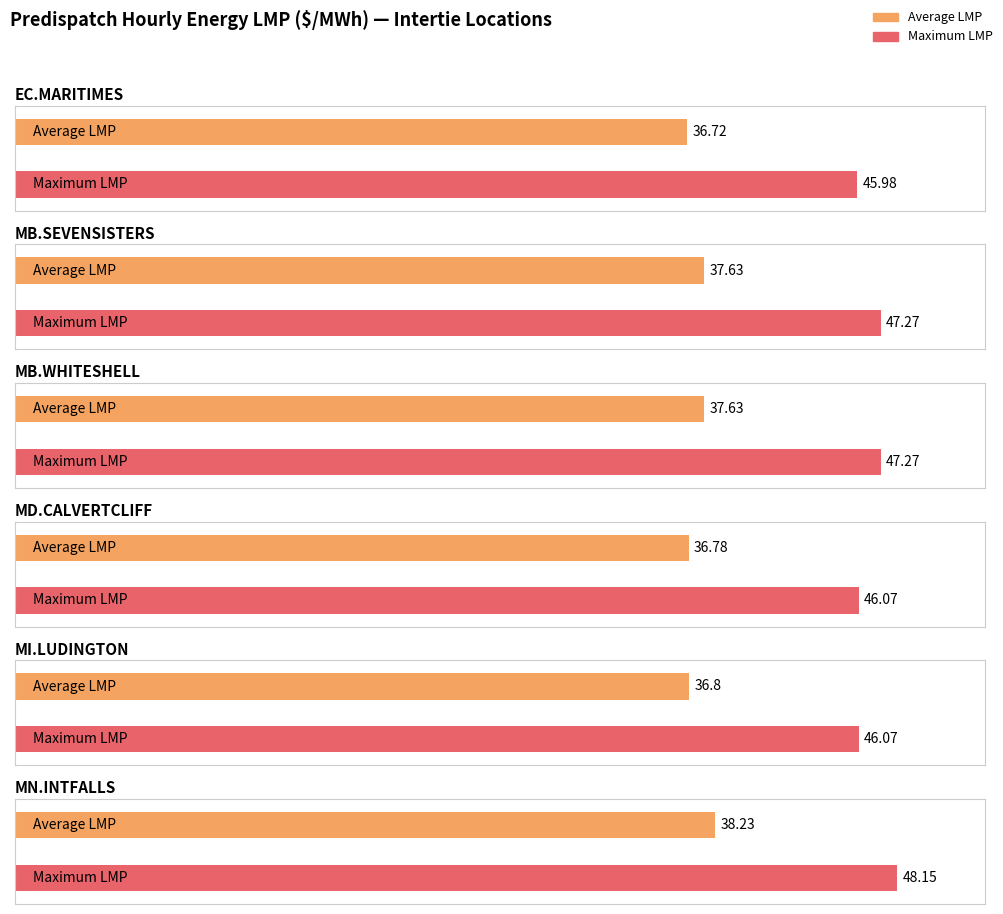

What is the highest value of the MN.INTFALLS_MNSI:LMP series?

48.1